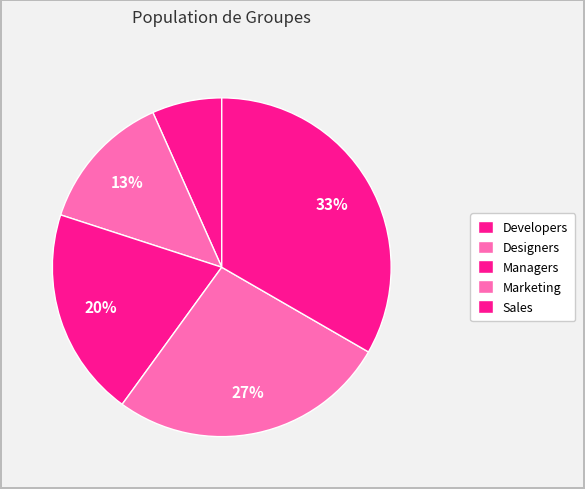

The Marketing slice represents 27% of the pie. True or false?

True